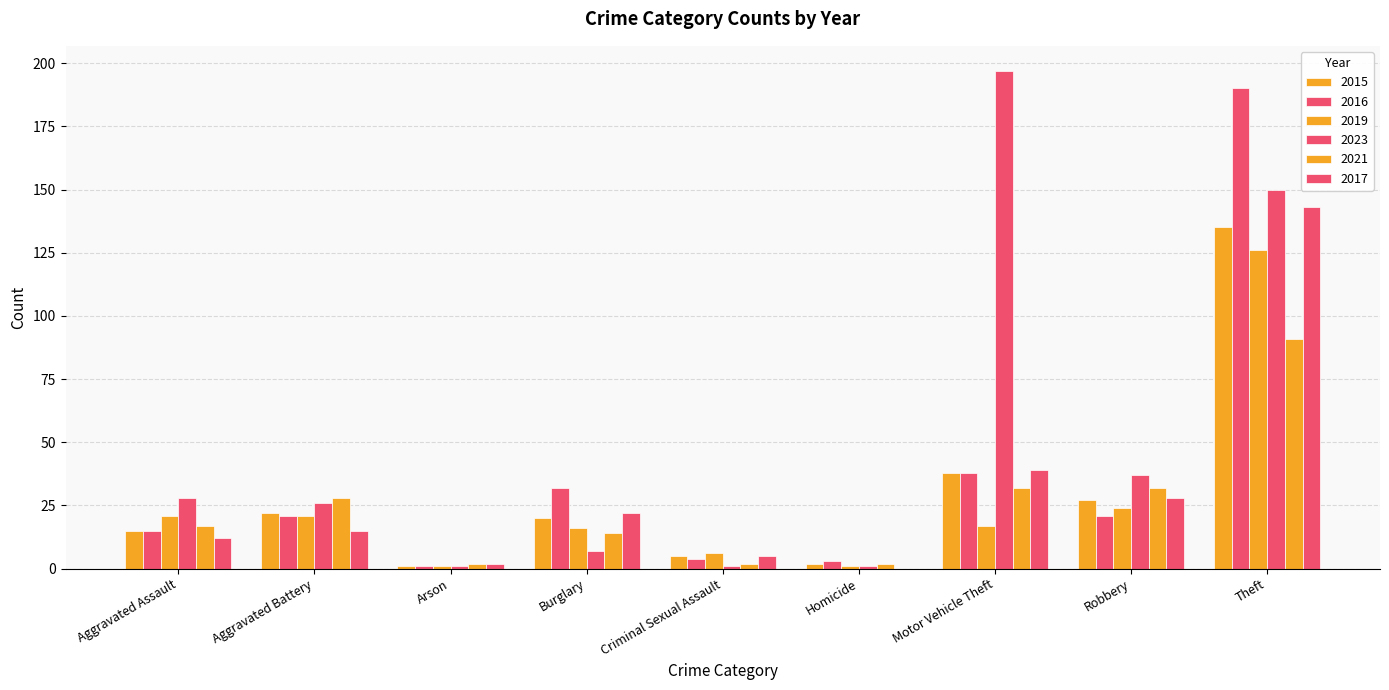

Count the number of categories in the chart.

9